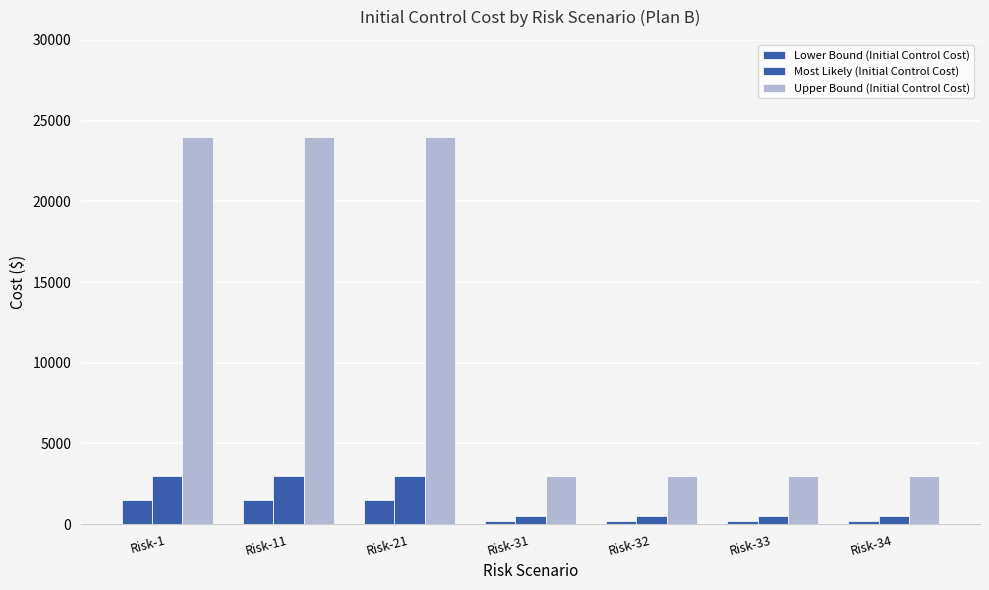

Reading left to right, list all the values displayed in this chart.

Lower Bound (Initial Control Cost): Risk-1=1500	Risk-11=1500	Risk-21=1500	Risk-31=200	Risk-32=200	Risk-33=200	Risk-34=200
Most Likely (Initial Control Cost): Risk-1=3000	Risk-11=3000	Risk-21=3000	Risk-31=500	Risk-32=500	Risk-33=500	Risk-34=500
Upper Bound (Initial Control Cost): Risk-1=24000	Risk-11=24000	Risk-21=24000	Risk-31=3000	Risk-32=3000	Risk-33=3000	Risk-34=3000